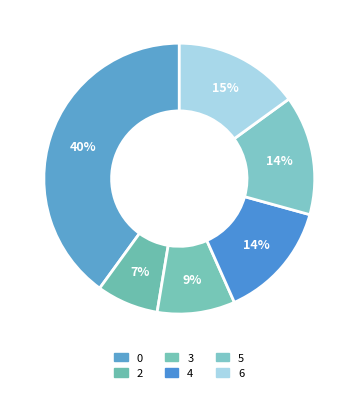

Is it true that 3 is 1% of the pie?

False